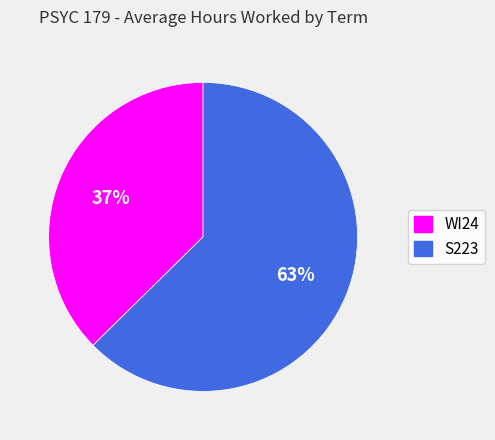

What percentage is the WI24 slice, to the nearest percent?

37%